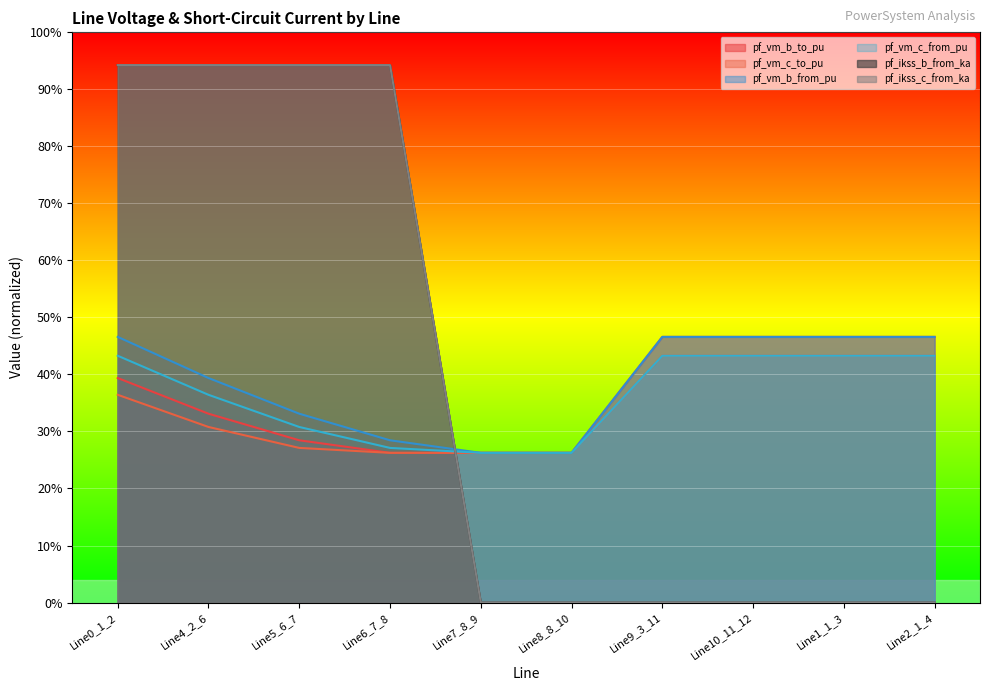

What is the total value across all series at Line0_1_2?

3.5